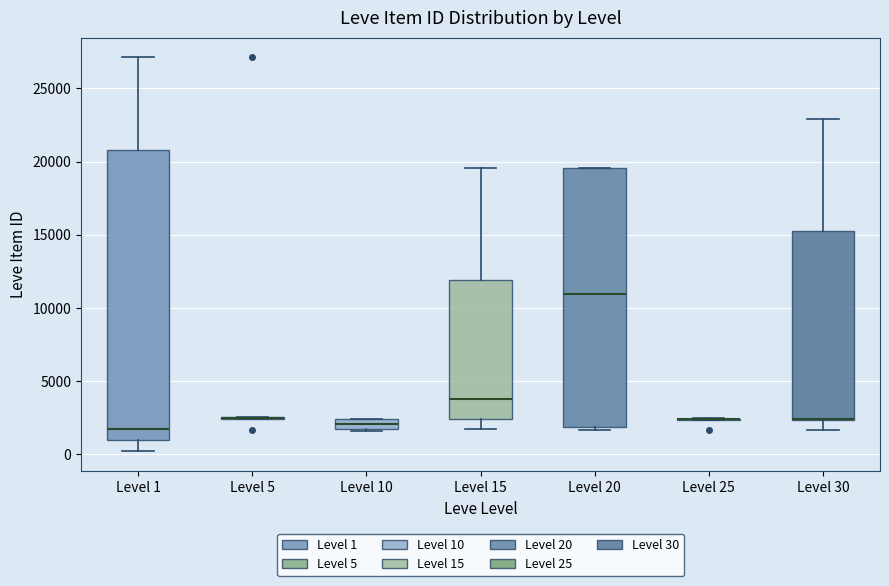

Comparing the boxes themselves (not the whiskers), which one is the tallest?

Level 1